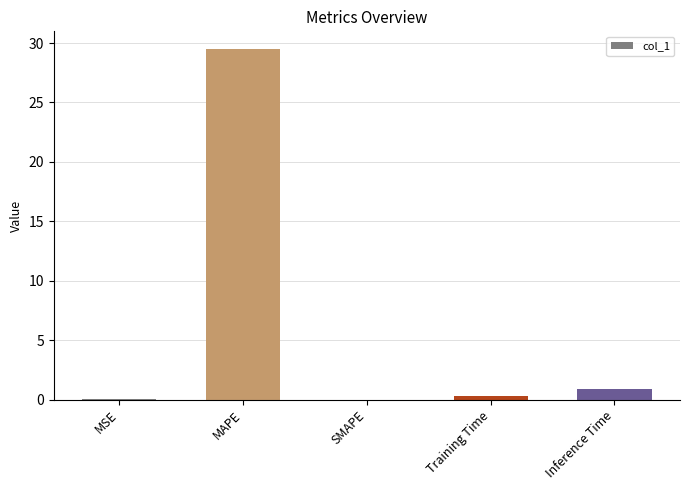

Which label corresponds to the largest value in the chart?

MAPE